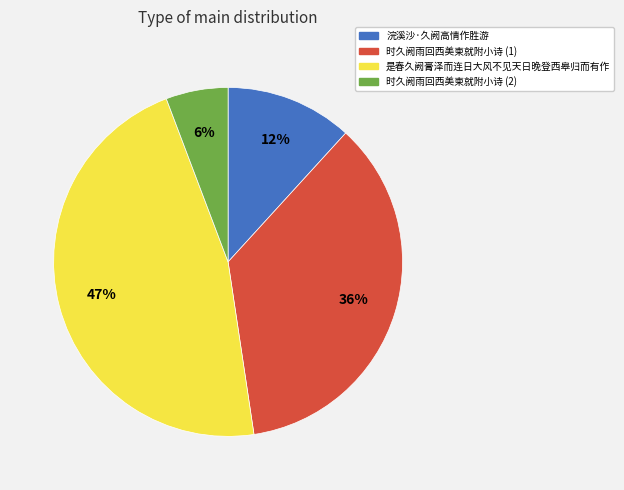

To the nearest percent, what is the difference between the largest and smallest slice percentages?

41%